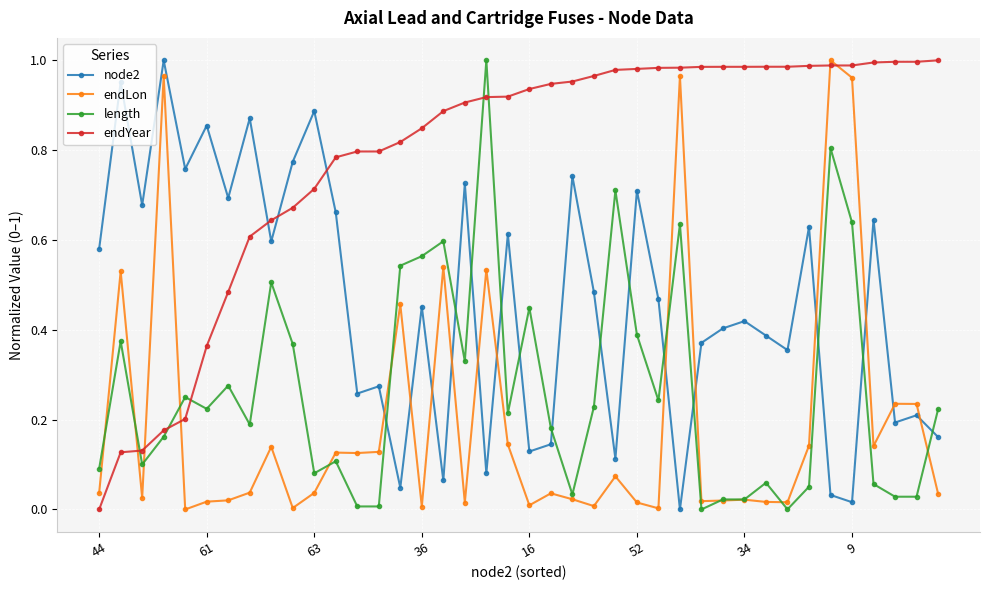

True or false: length and node2 intersect in this chart.

True